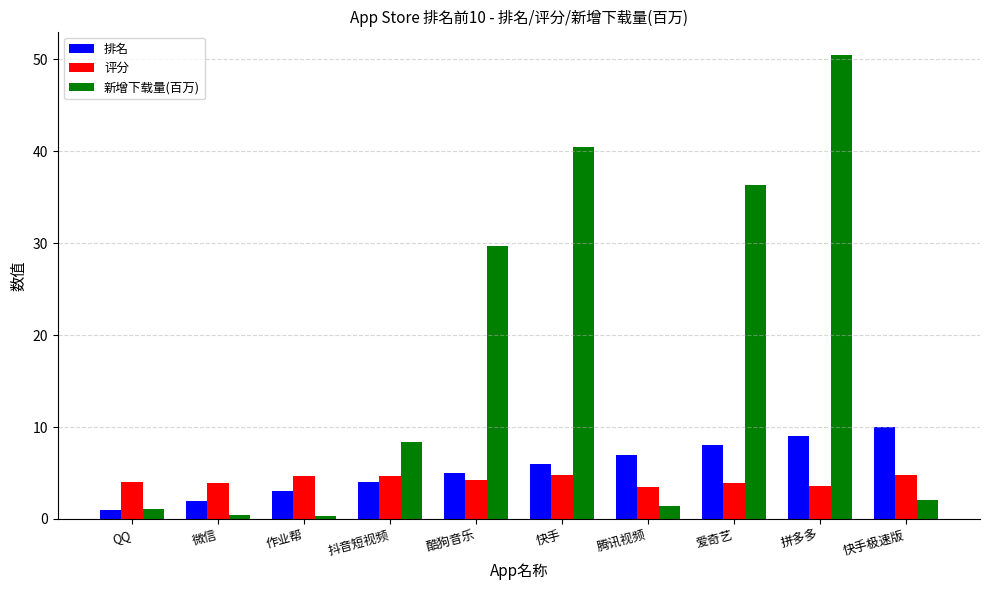

How many bars are there in total?

30